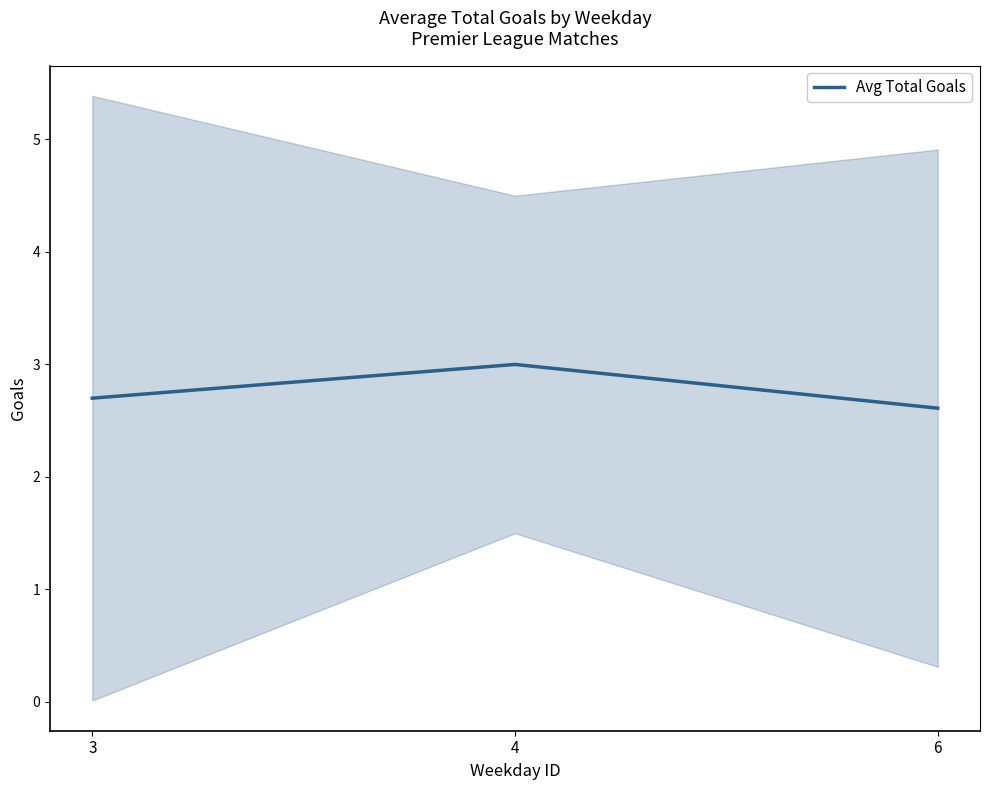

What is the smallest value displayed?

2.6